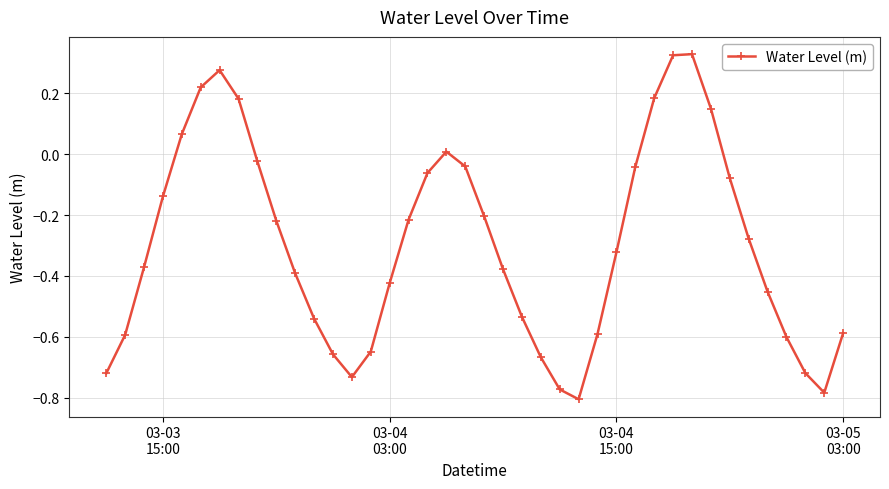

True or false: the data has more than 2 interior local peaks.

True